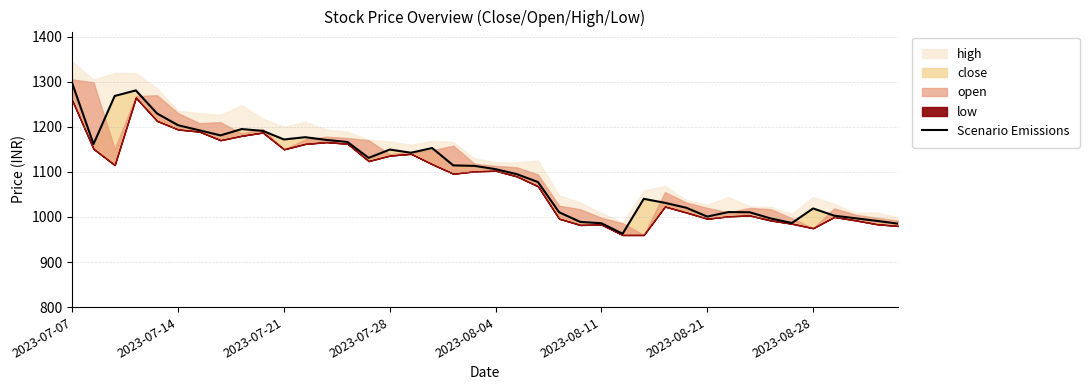

Between 21 and 36, which is larger?

21